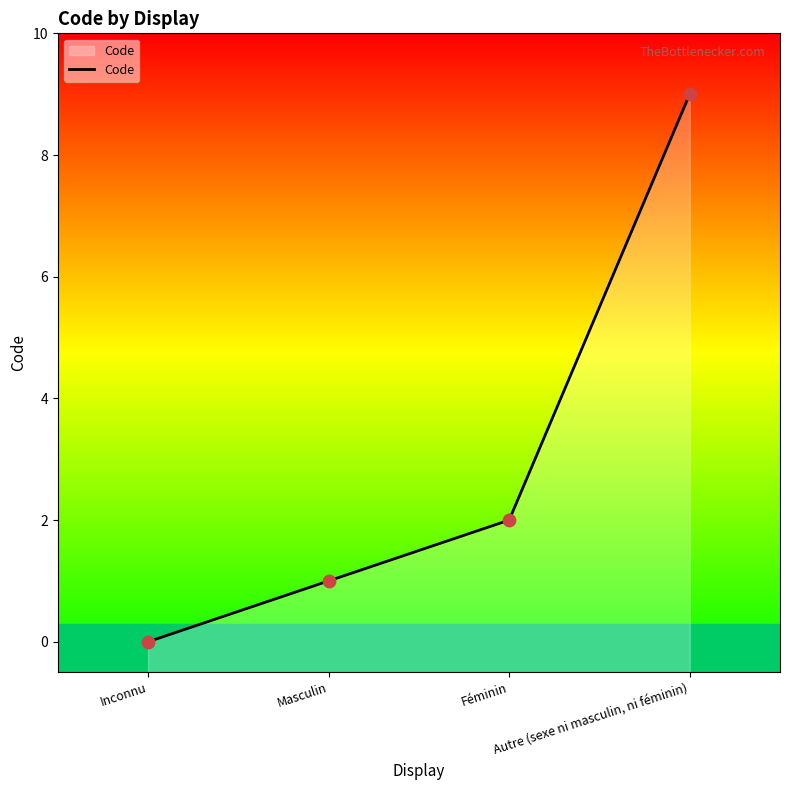

Between Masculin and Féminin, which is larger?

Féminin